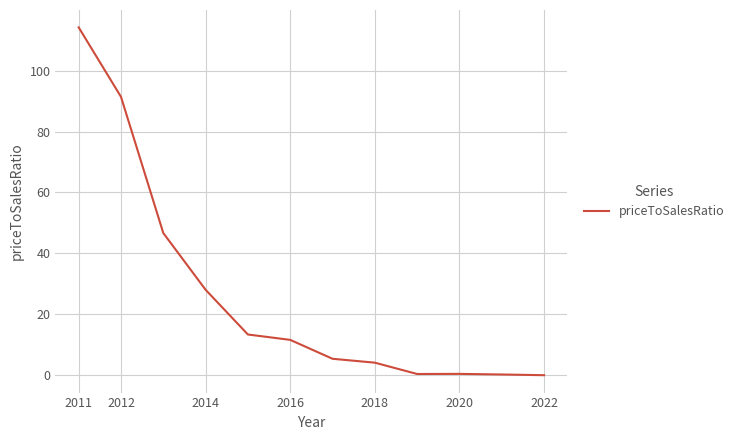

What is the difference between the maximum and minimum values?

114.2